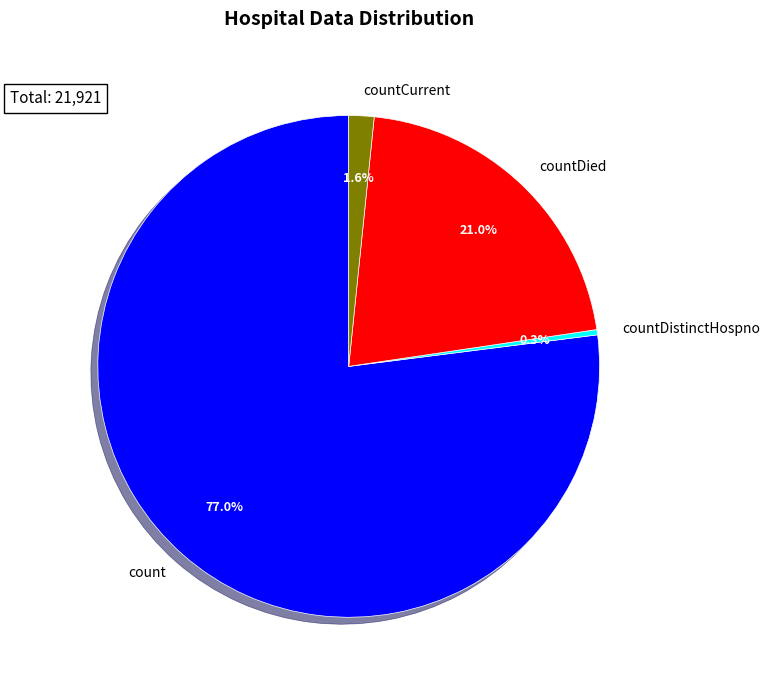

Between countDistinctHospno and countDied, which is larger?

countDied